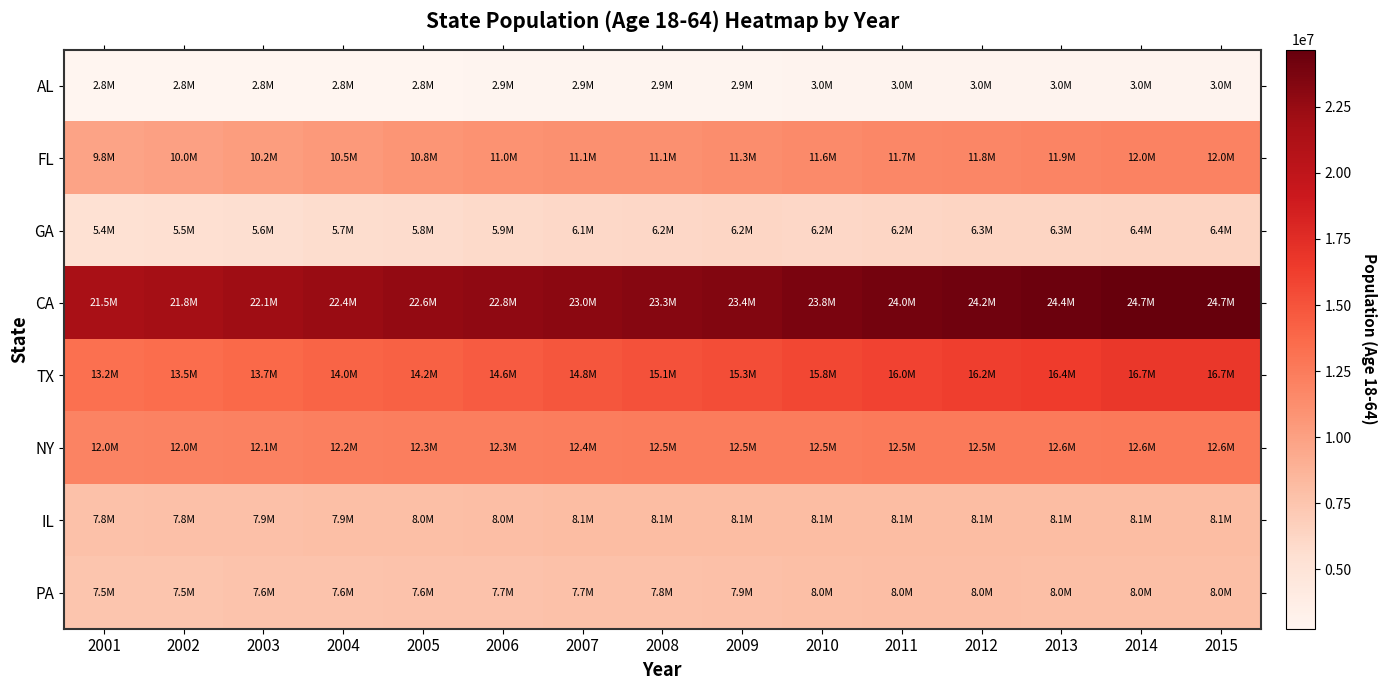

Reading left to right, transcribe all the data shown in this chart.

AL: 2001=2760170	2002=2770228	2003=2787370	2004=2803855	2005=2824057	2006=2855278	2007=2878957	2008=2898356	2009=2928795	2010=2994402	2011=3003011	2012=2998237	2013=3001075	2014=2997874	2015=2997874
FL: 2001=9792187	2002=10019416	2003=10228397	2004=10493881	2005=10758566	2006=10967359	2007=11077389	2008=11136272	2009=11284355	2010=11564139	2011=11702916	2012=11805373	2013=11878569	2014=12048169	2015=12048169
GA: 2001=5386624	2002=5491957	2003=5582321	2004=5703094	2005=5803114	2006=5942009	2007=6059293	2008=6155879	2009=6230605	2010=6180528	2011=6247840	2012=6290121	2013=6306503	2014=6352523	2015=6352523
CA: 2001=21528766	2002=21848399	2003=22137789	2004=22396509	2005=22604027	2006=22803693	2007=23004656	2008=23277640	2009=23377927	2010=23765508	2011=24021369	2012=24201126	2013=24365913	2014=24656301	2015=24656301
TX: 2001=13237659	2002=13501245	2003=13729595	2004=13971027	2005=14218624	2006=14552832	2007=14844414	2008=15128980	2009=15347118	2010=15752451	2011=16007914	2012=16234269	2013=16440040	2014=16742263	2015=16742263
NY: 2001=11962032	2002=12040647	2003=12121207	2004=12203069	2005=12265769	2006=12328947	2007=12407119	2008=12474609	2009=12497615	2010=12451410	2011=12514495	2012=12549535	2013=12578670	2014=12619227	2015=12619227
IL: 2001=7764992	2002=7823158	2003=7871422	2004=7930441	2005=7973467	2006=8032394	2007=8091201	2008=8146995	2009=8138559	2010=8103419	2011=8130367	2012=8116753	2013=8115187	2014=8103573	2015=8103573
PA: 2001=7478501	2002=7519122	2003=7562801	2004=7606247	2005=7648418	2006=7700850	2007=7743755	2008=7775704	2009=7883369	2010=7965597	2011=8000162	2012=7981289	2013=7966826	2014=7951795	2015=7951795